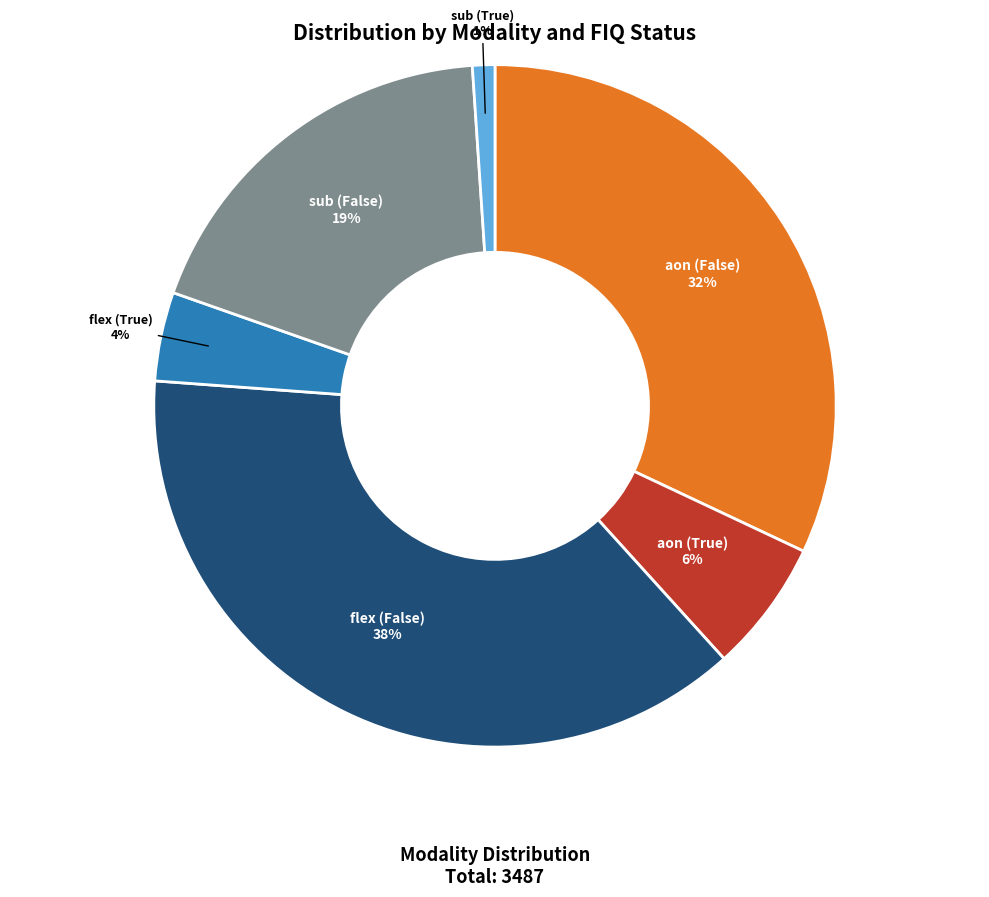

To the nearest percent, what is the average slice percentage?

17%